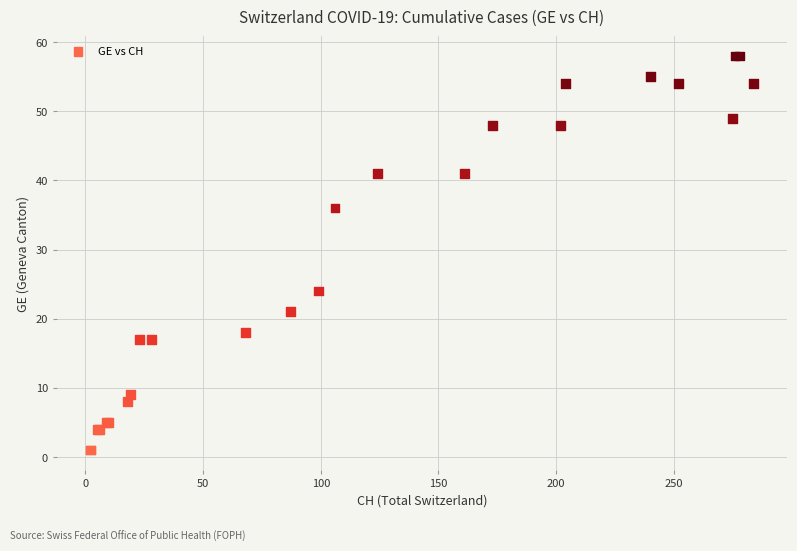

What Y value in the scatter plot is closest to 29?

24